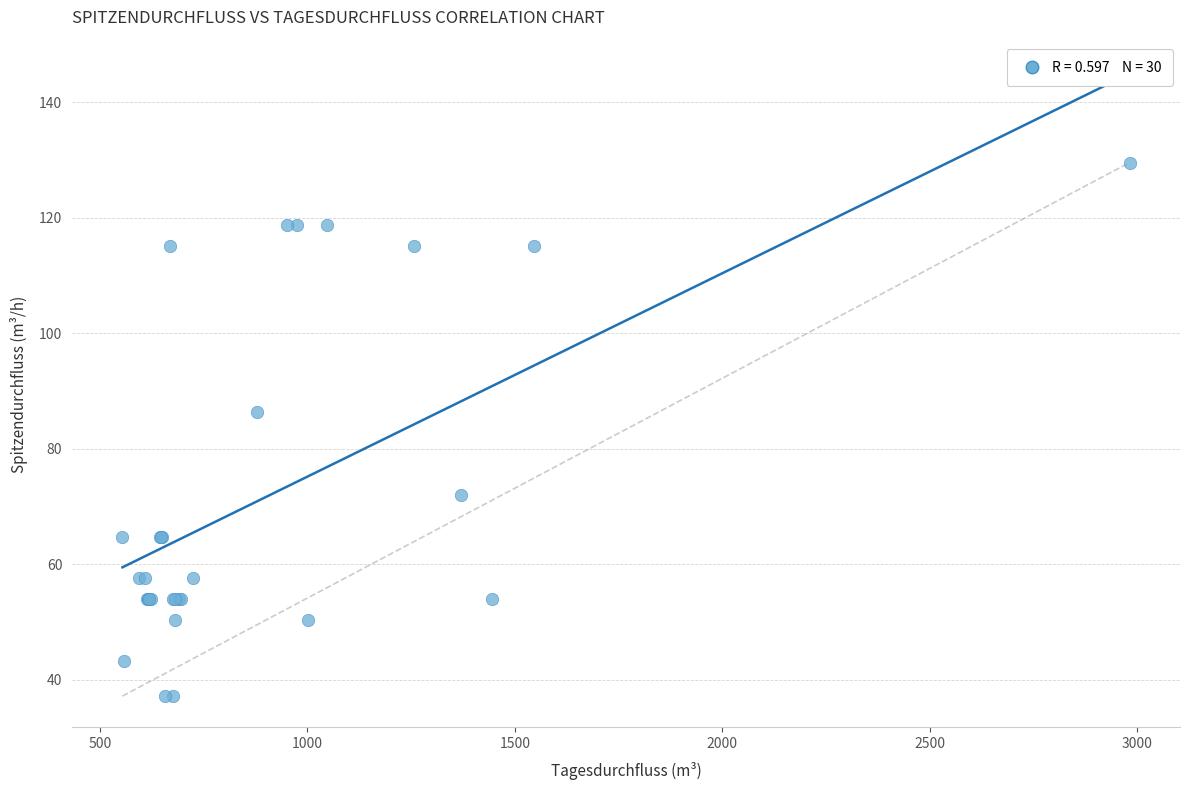

What Y value in the scatter plot is closest to 83?

86.4